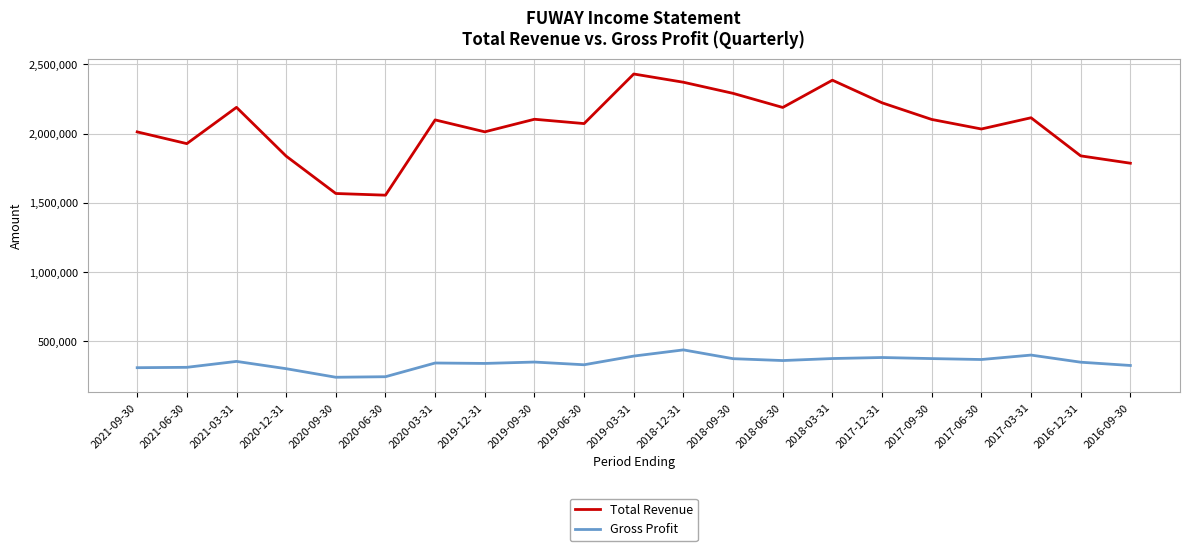

The Gross Profit series shows 311500 at 2021-06-30. True or false?

True